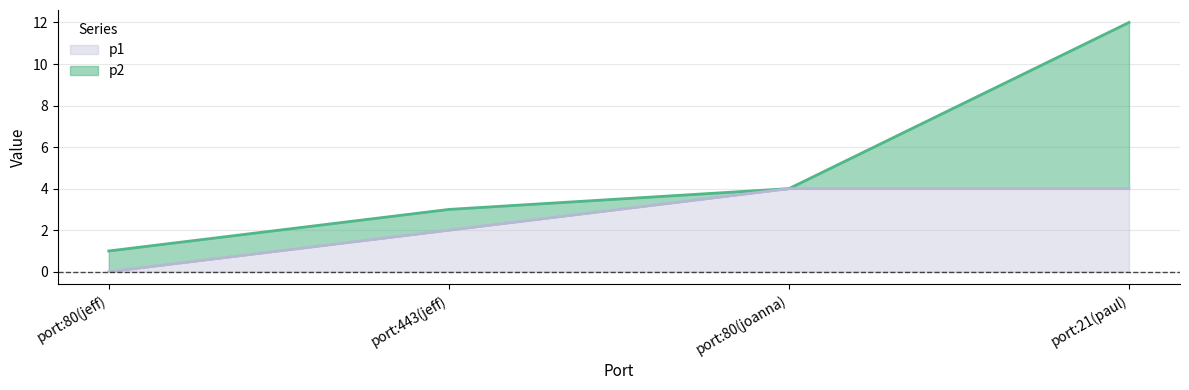

Which category has the lowest value in the p1 series?

port:80(jeff)